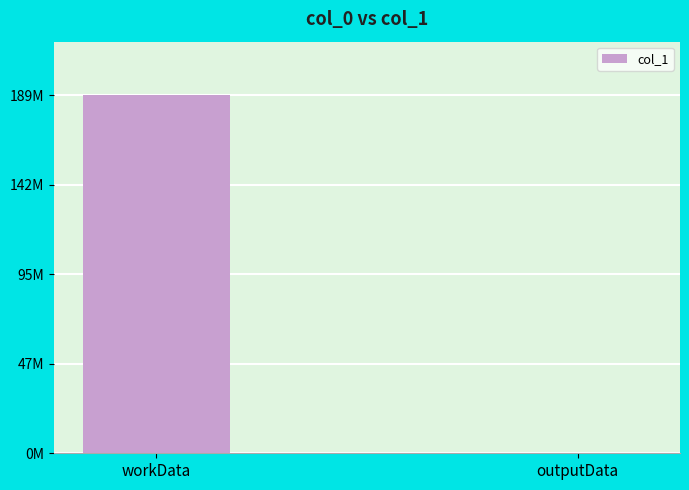

Are the bars horizontal?

No